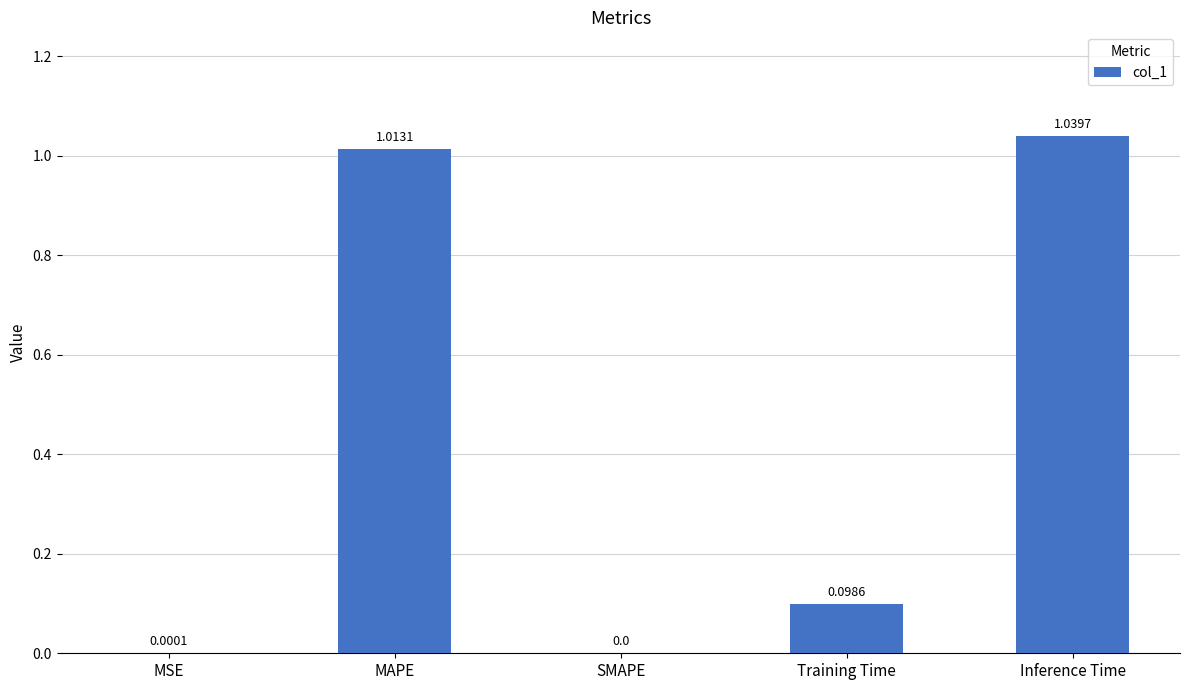

At which category does the chart reach its peak across all series?

Inference Time